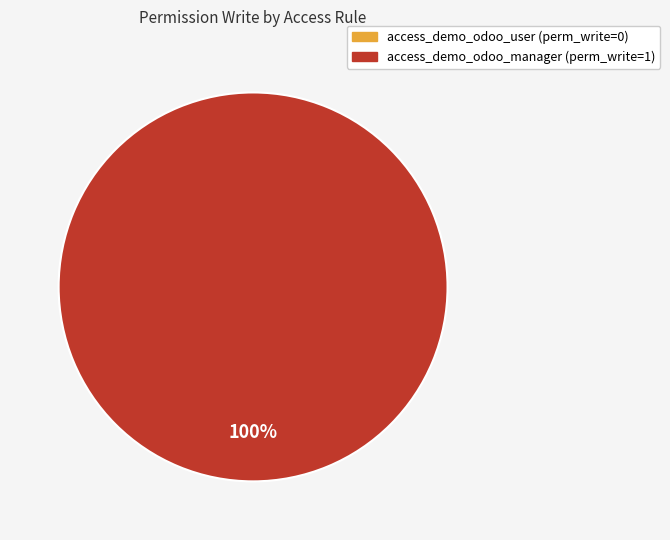

How many segments does this pie chart have?

2